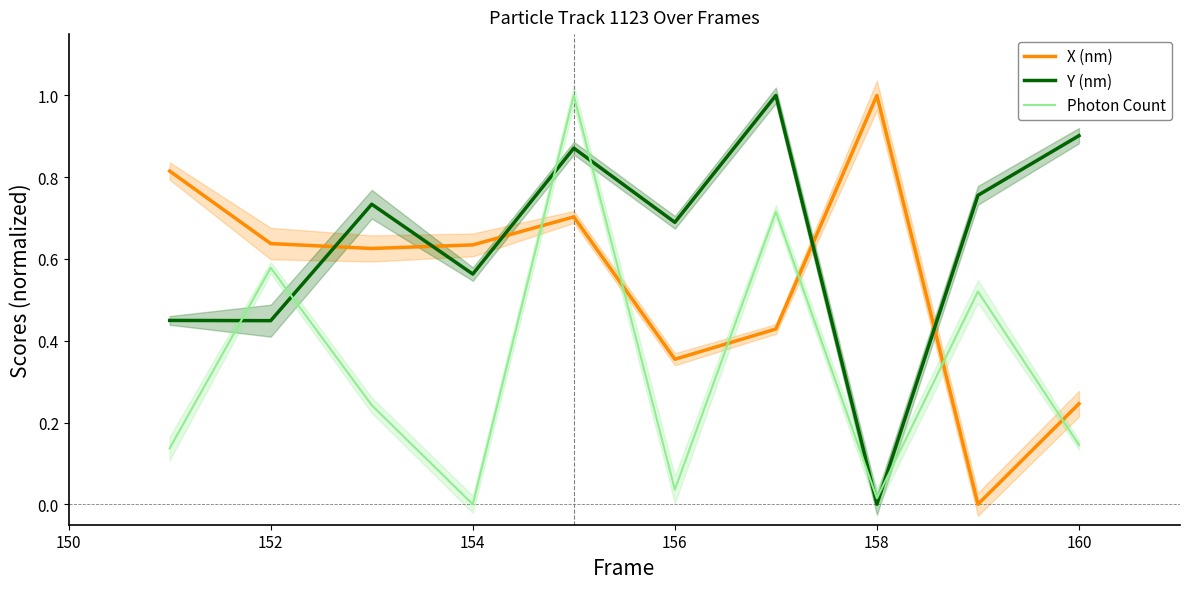

The value of X (nm) at 154 is 1.1. True or false?

False